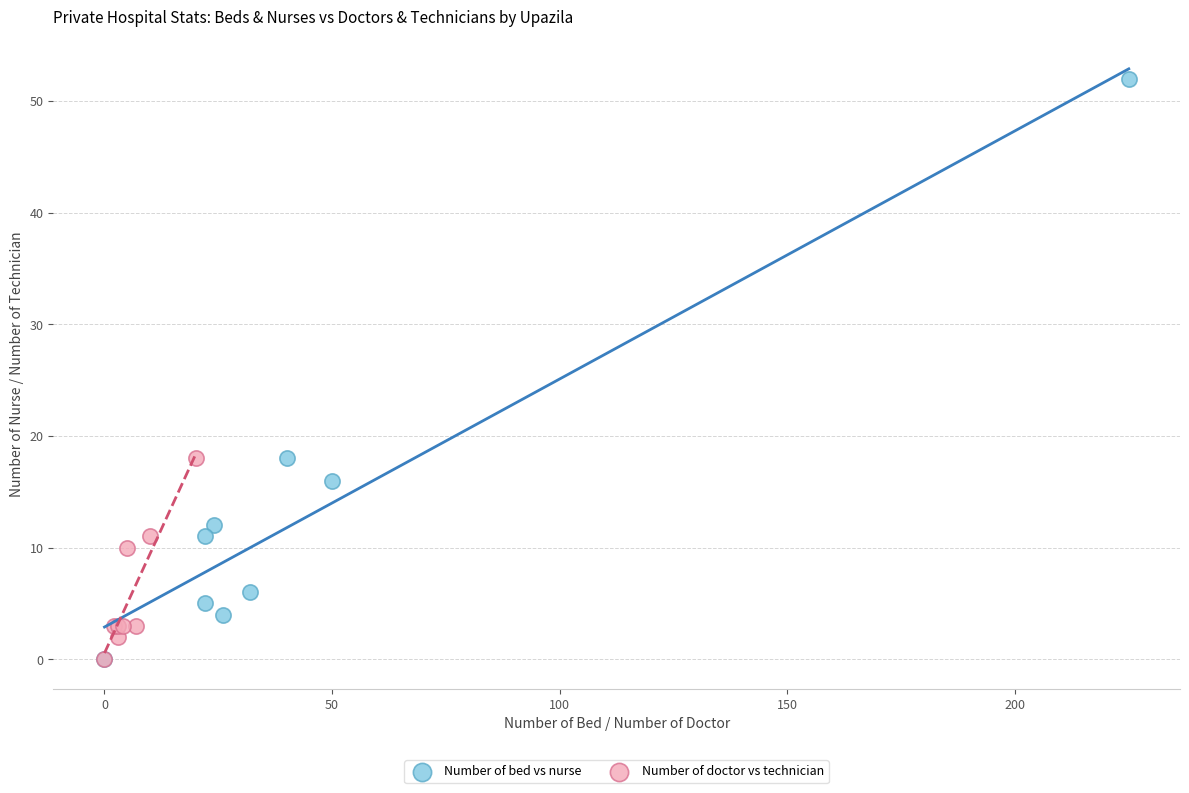

What are all the series names shown in the legend?

Number of bed vs nurse, Number of doctor vs technician